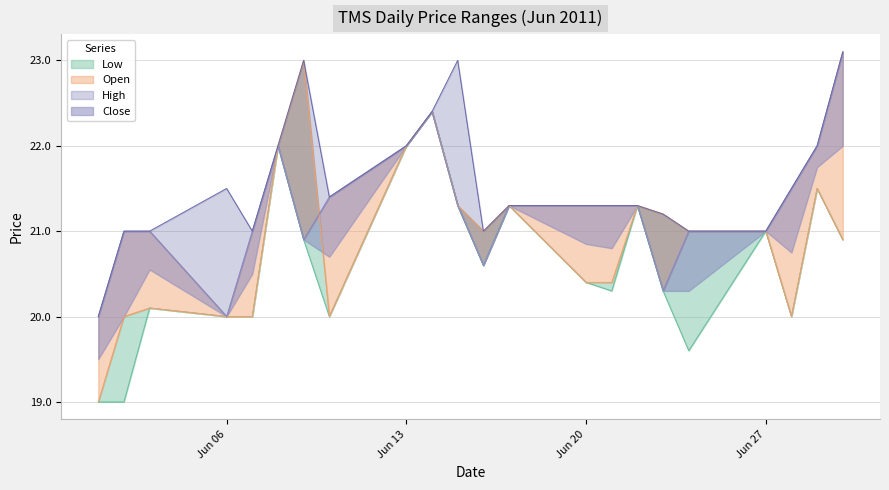

True or false: Open and Low cross at least once.

False